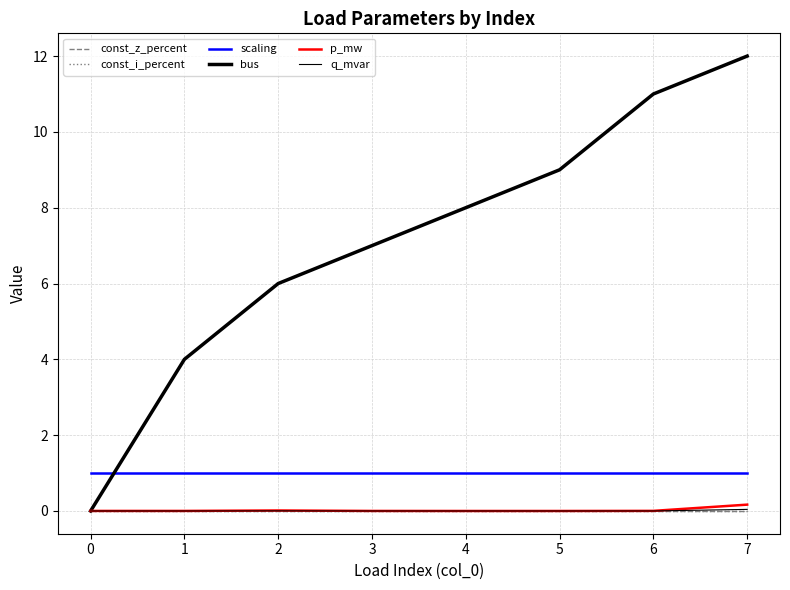

Does the chart display data point markers on the line(s)?

No